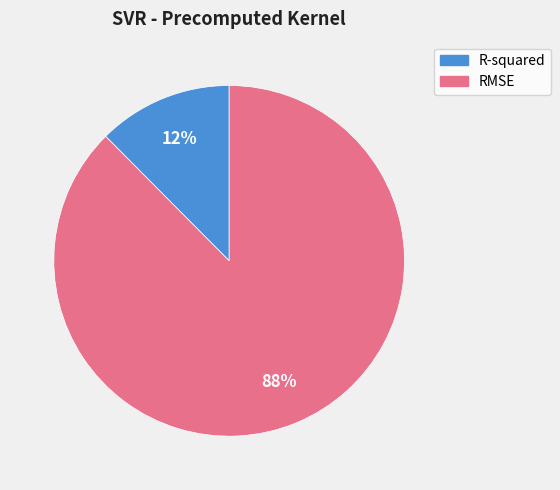

To the nearest percent, what portion does RMSE represent?

88%